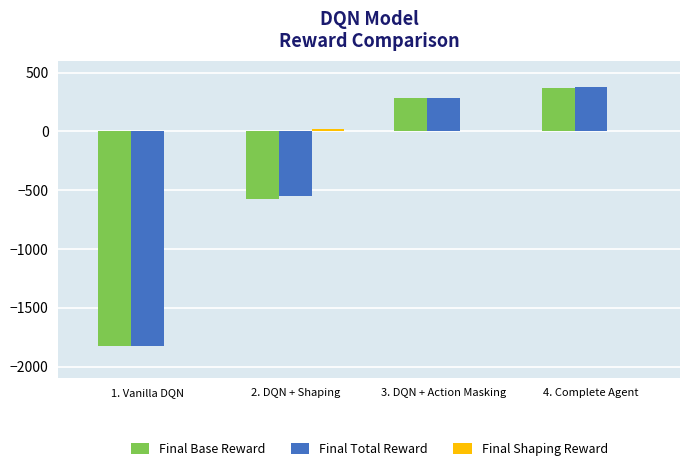

At which category is the sum across all series the highest?

4. Complete Agent